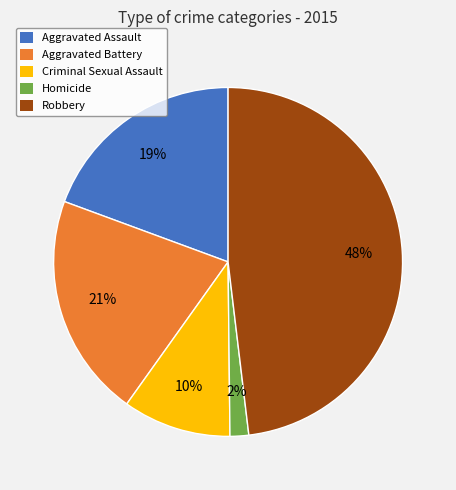

Count the number of slices in the pie.

5